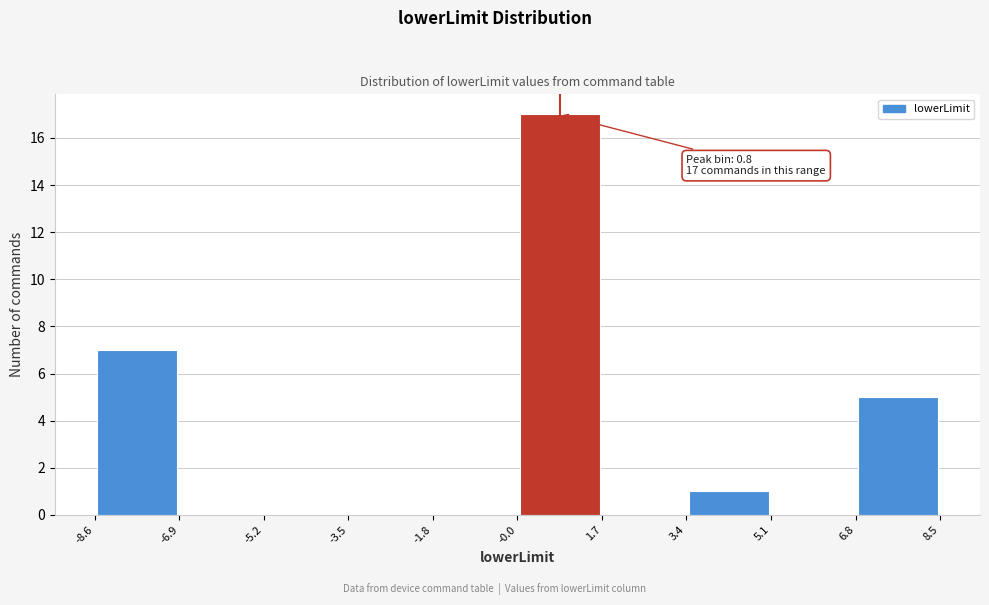

Over which range of the x-axis is the bar tallest?

-0.0 to 1.7